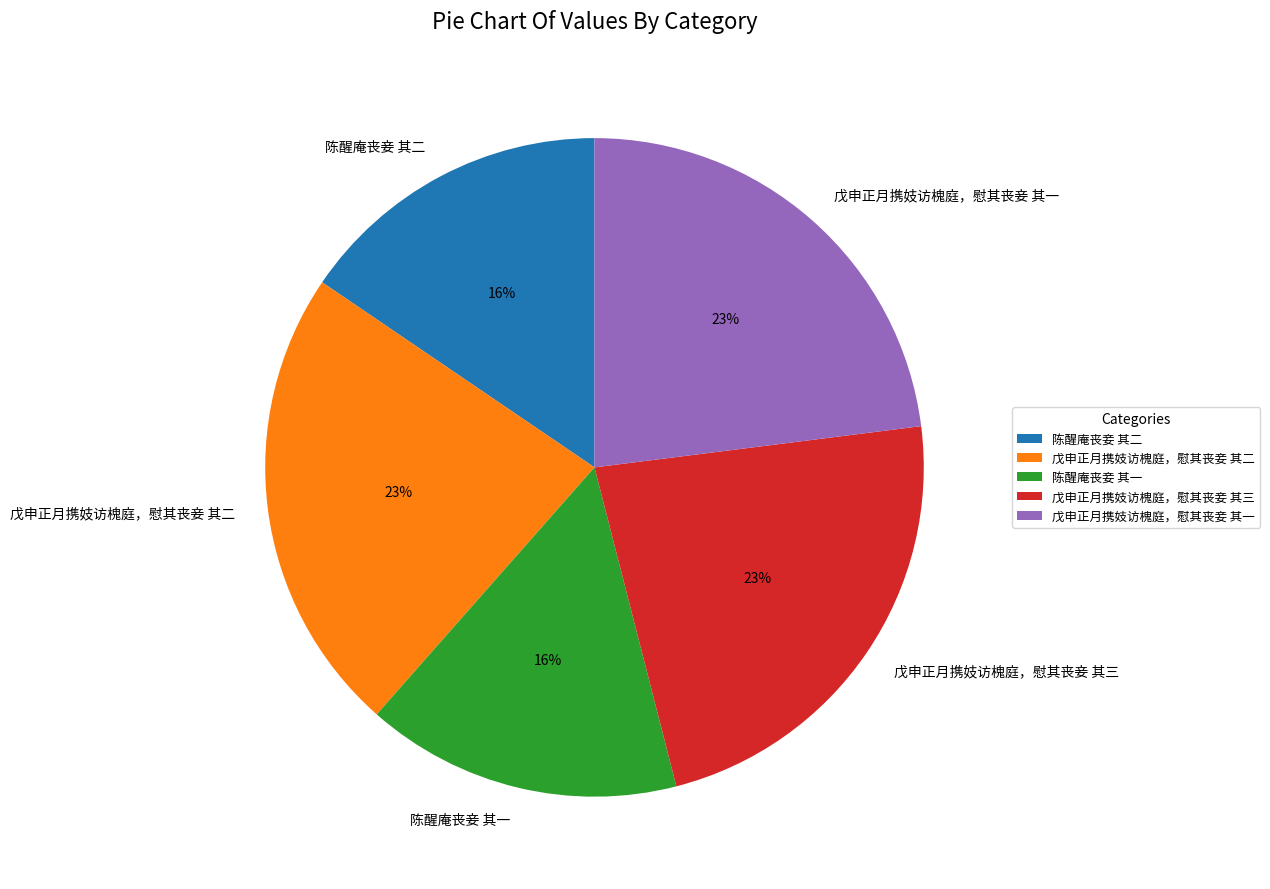

Approximately how many times larger is the value at 戊申正月携妓访槐庭，慰其丧妾 其二 compared to 戊申正月携妓访槐庭，慰其丧妾 其三?

1.0